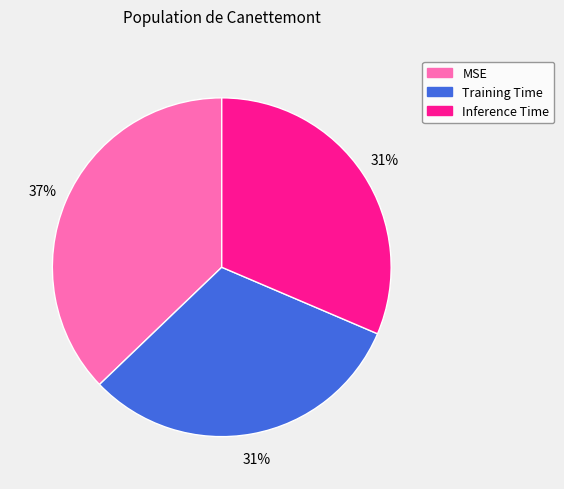

Does Training Time account for over 50% of the chart?

No